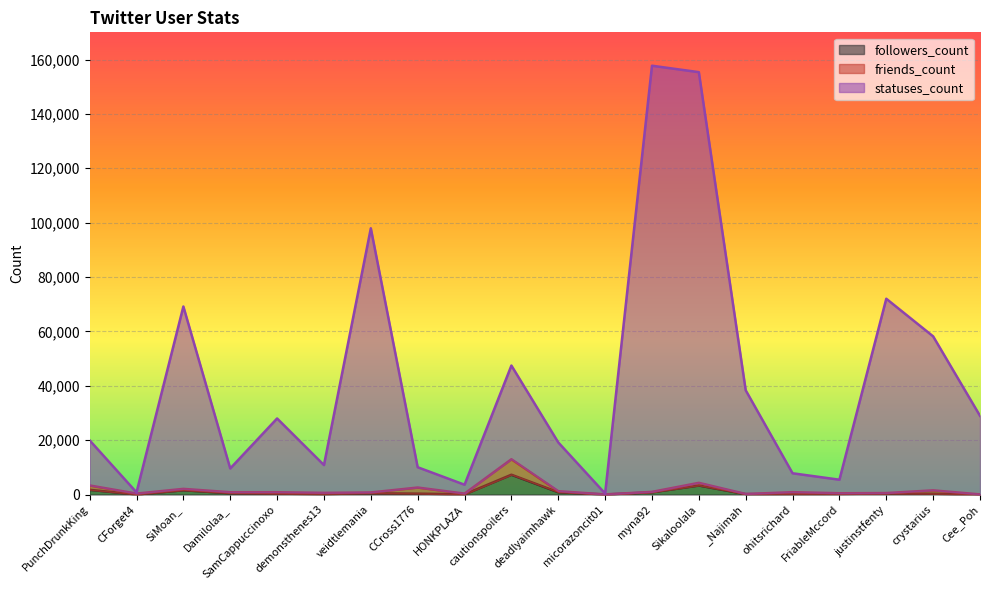

What is the label of the 7th point from the right?

Sikaloolala